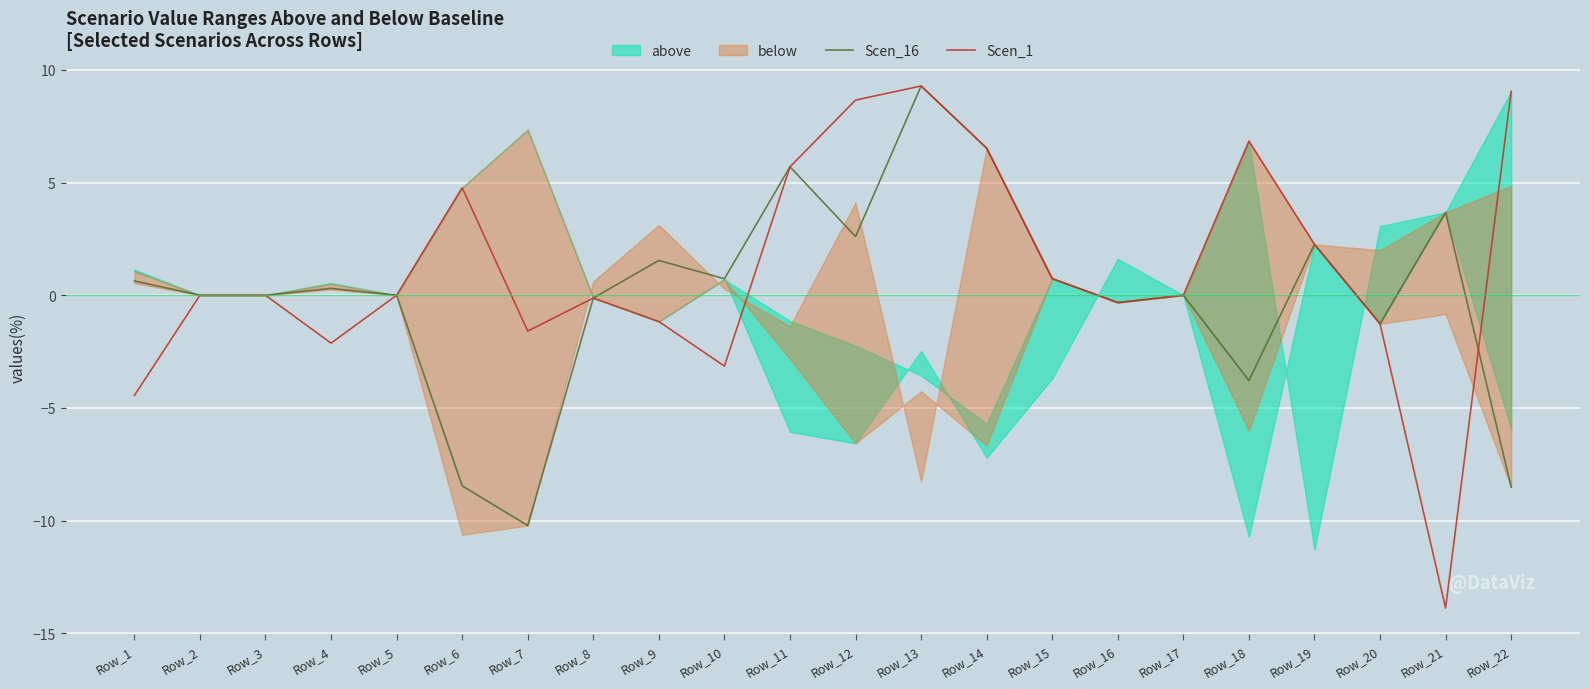

Does the chart display data point markers on the line(s)?

No